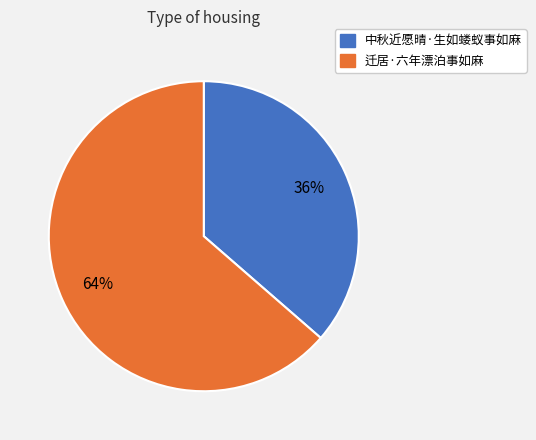

What is the smallest slice in the pie chart?

中秋近愿晴·生如蝼蚁事如麻